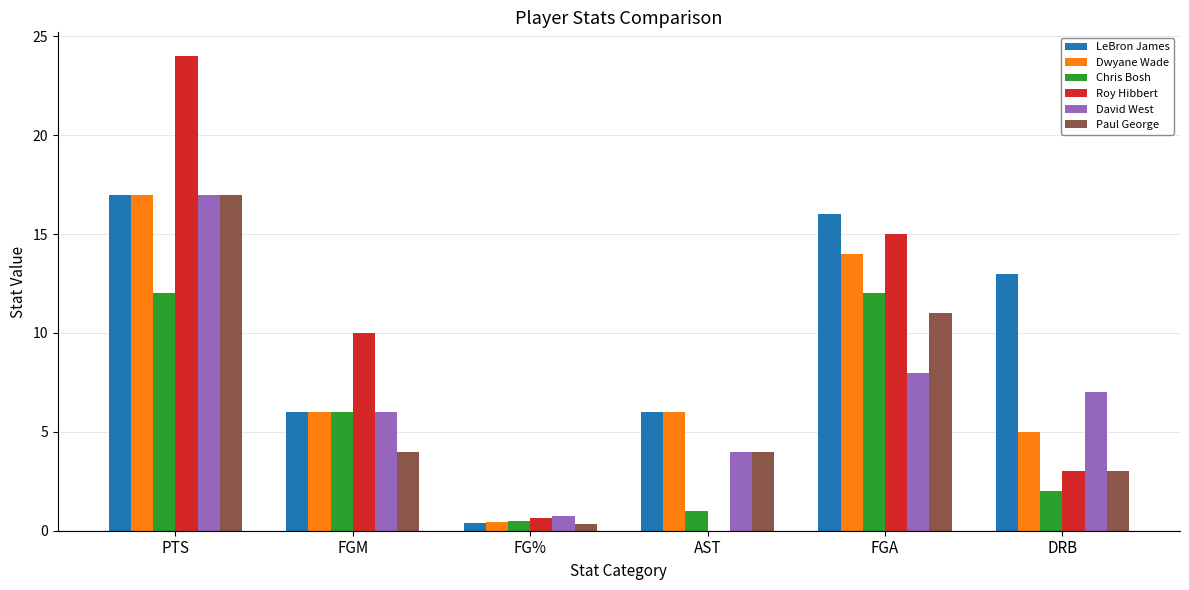

Which series changed the most between PTS and FG%?

Roy Hibbert